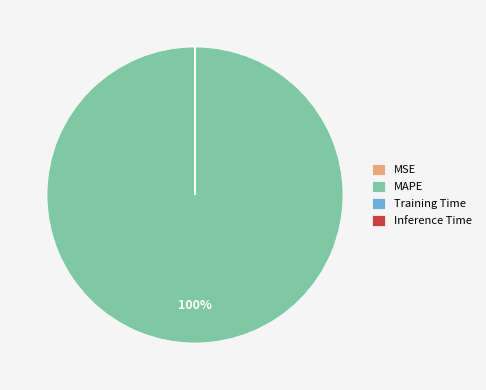

Is it true that MAPE is 100% of the pie?

True